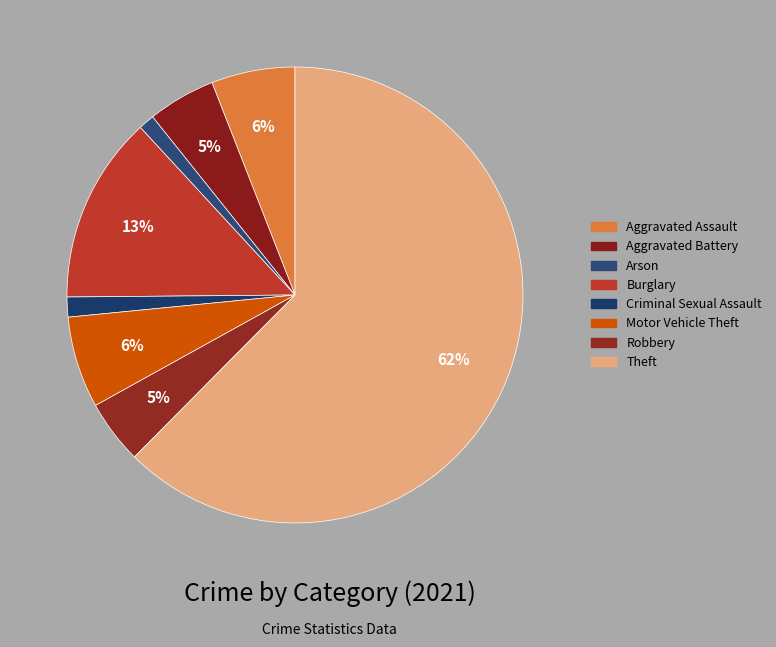

What percentage is the Burglary slice, to the nearest percent?

13%